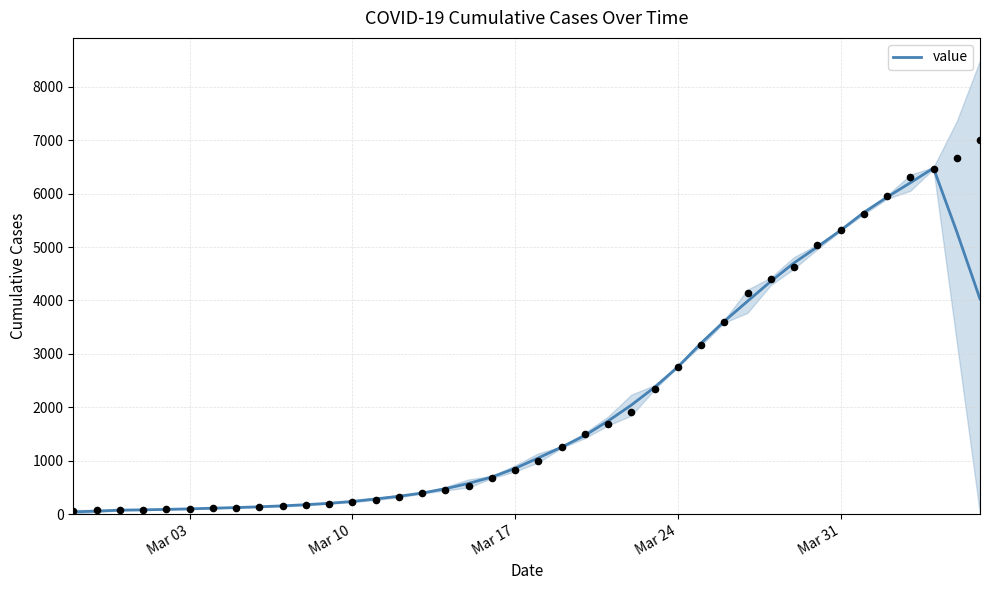

What is the highest value of the value series?

6479.0